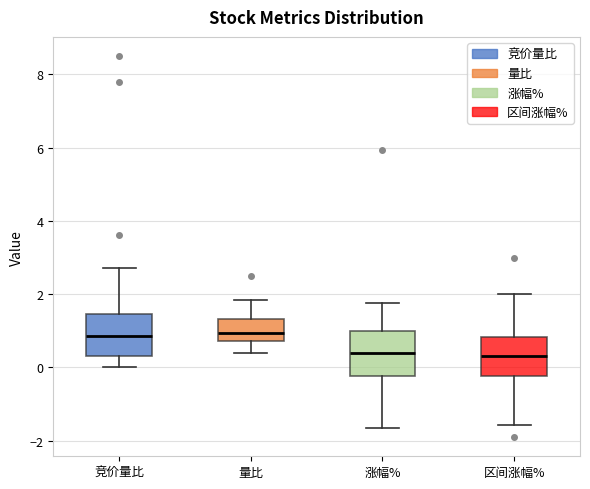

Where is the upper edge of the box for 竞价量比 on the y-axis? The values are not printed on the chart, so give them approximately, as read against the axis.

1.4